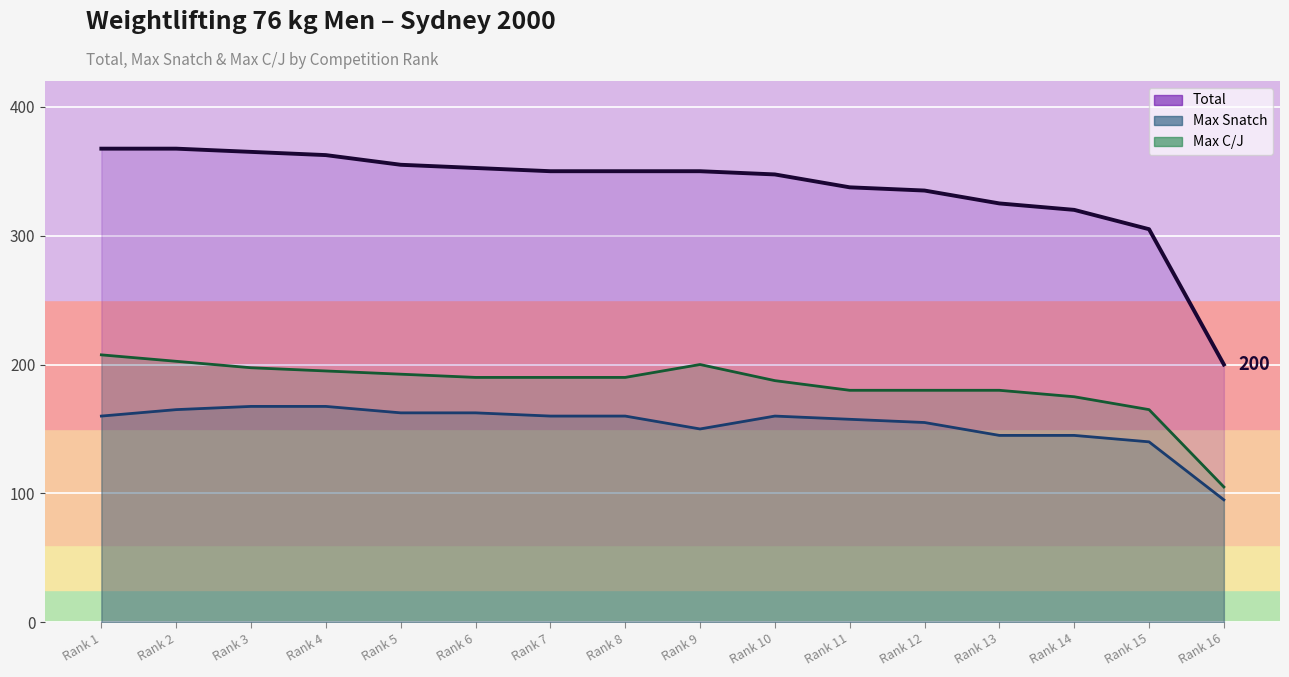

List the series in order of their overall mean, highest first.

Total, Max C/J, Max Snatch